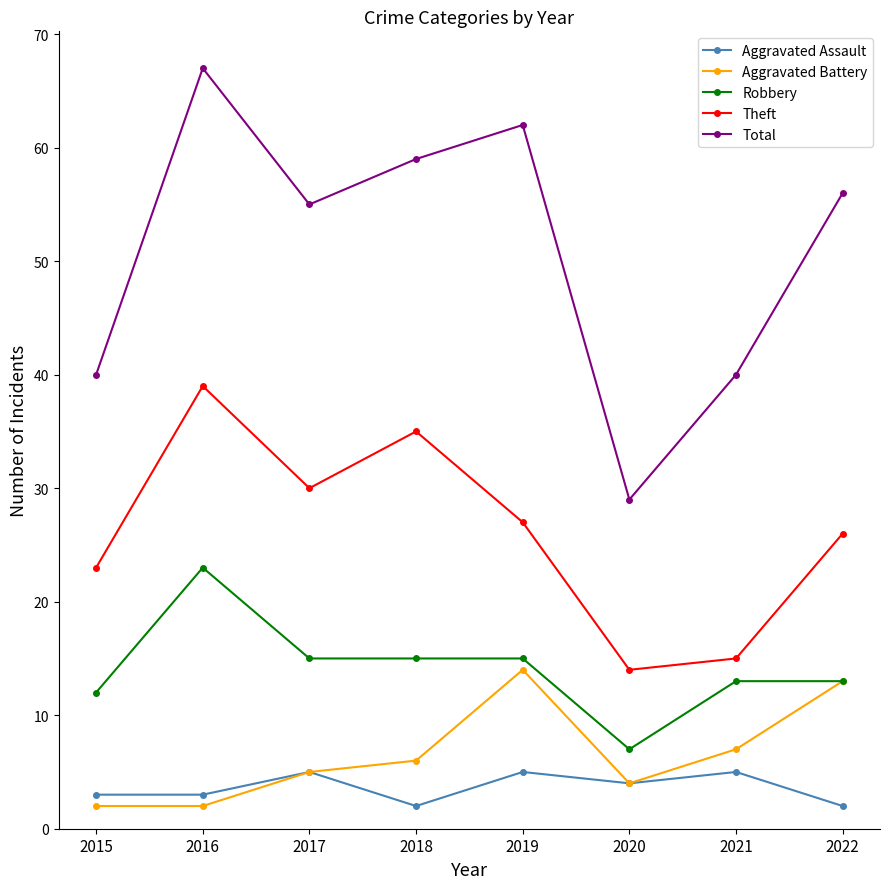

True or false: Theft has more than 0 points higher than both neighbors.

True